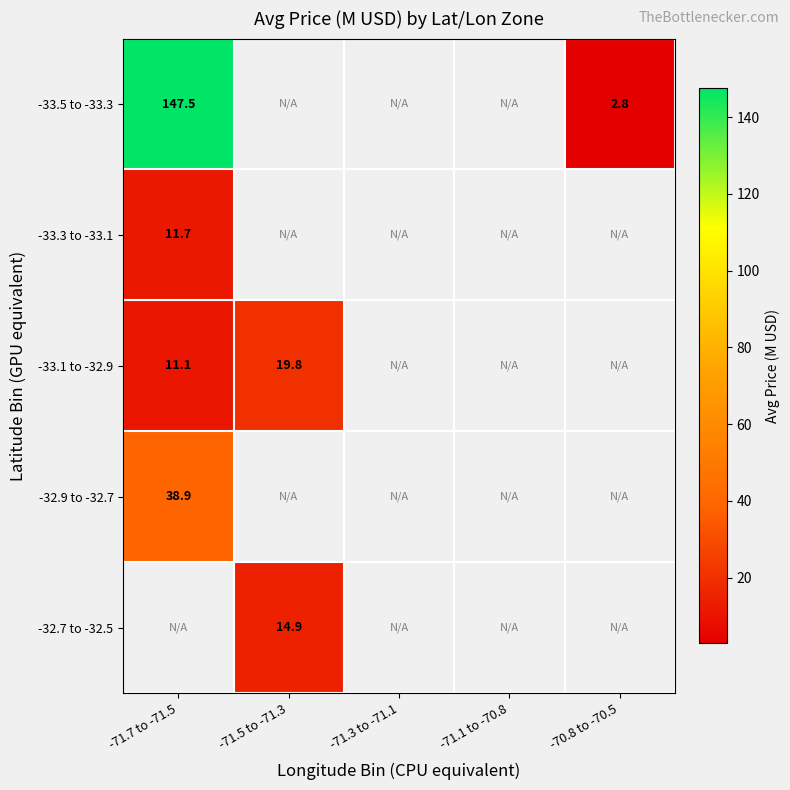

Which series has the largest range (max minus min)?

-33.5 to -33.3